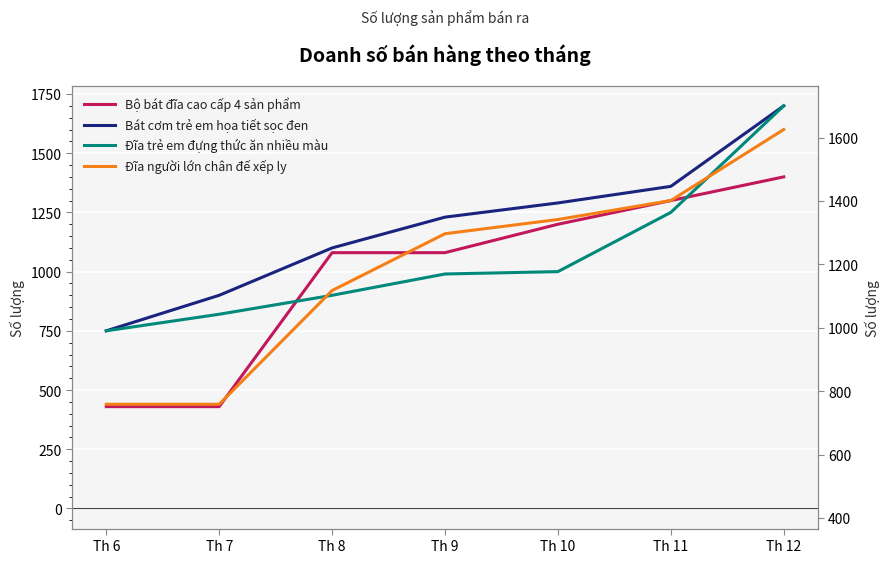

Does the chart display data point markers on the line(s)?

No